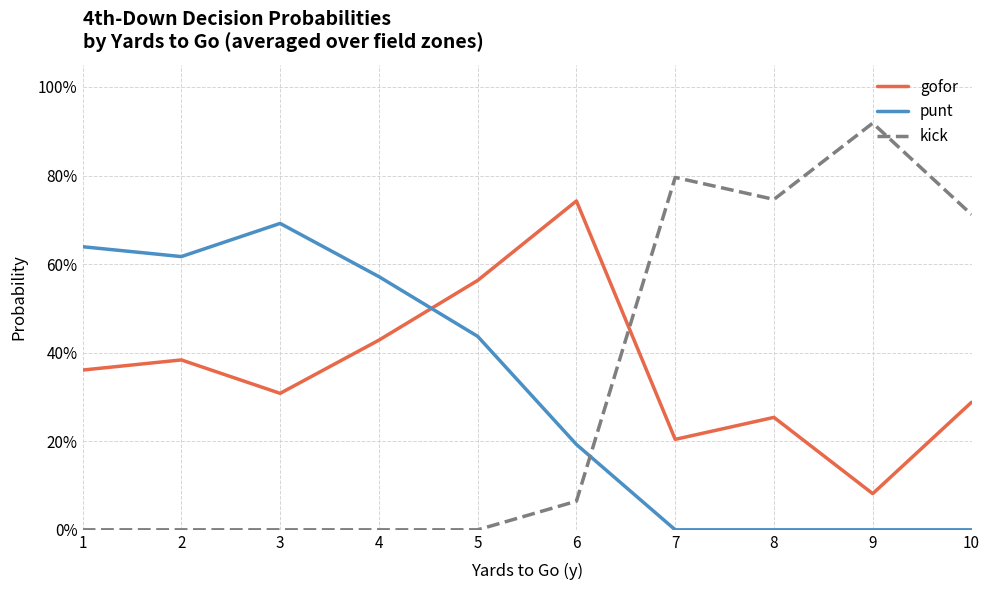

Does the chart display data point markers on the line(s)?

No